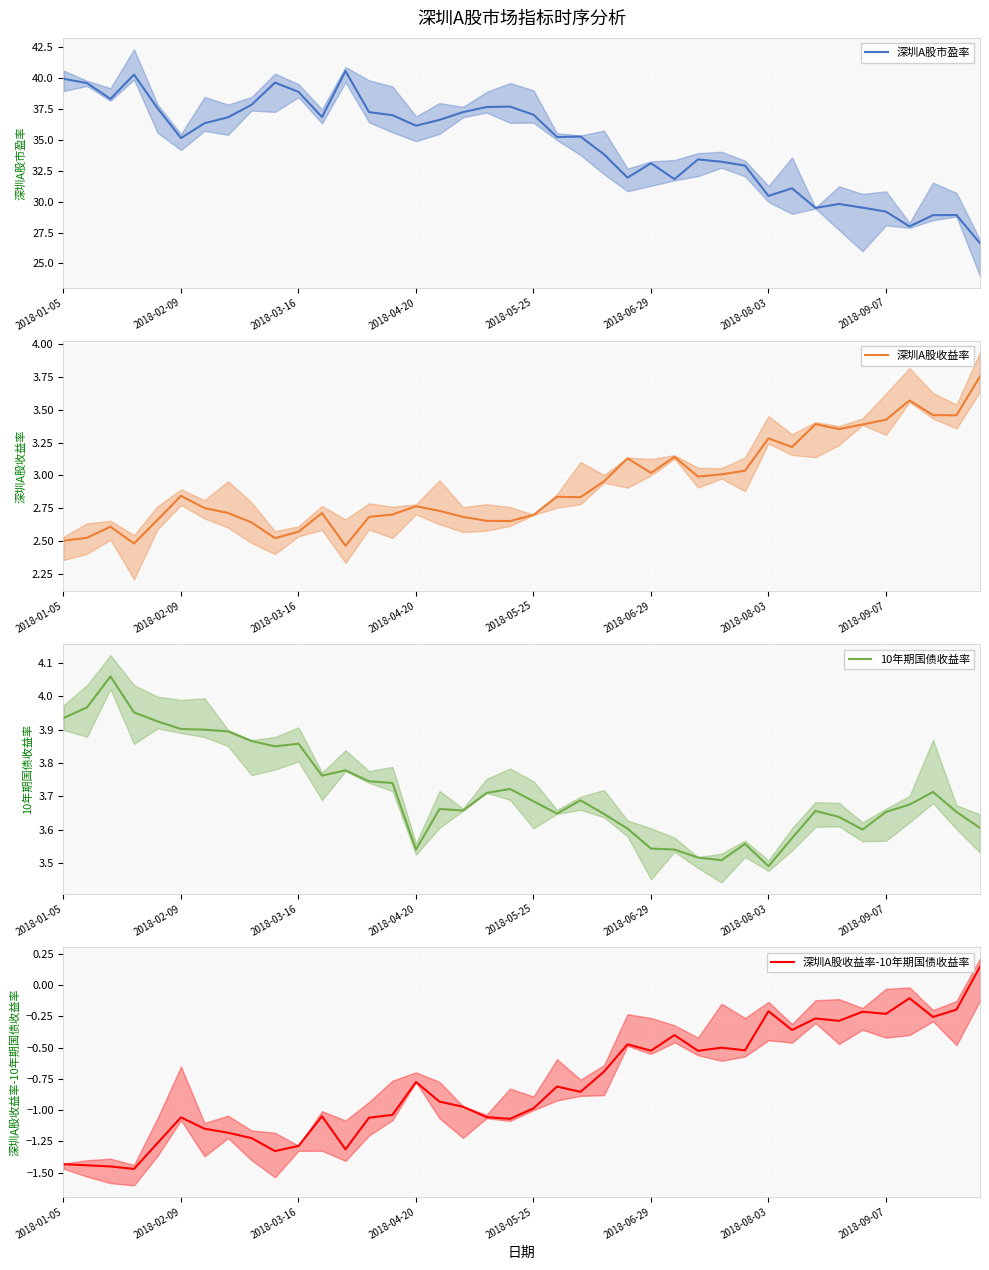

What is the sum of all 深圳A股收益率 values?

116.8